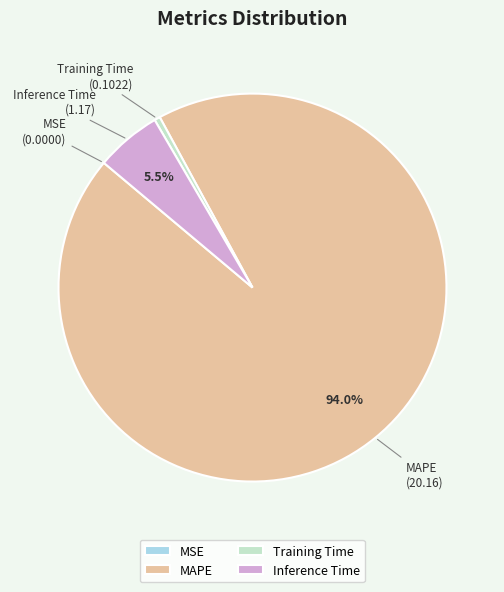

Between Inference Time and Training Time, which is larger?

Inference Time